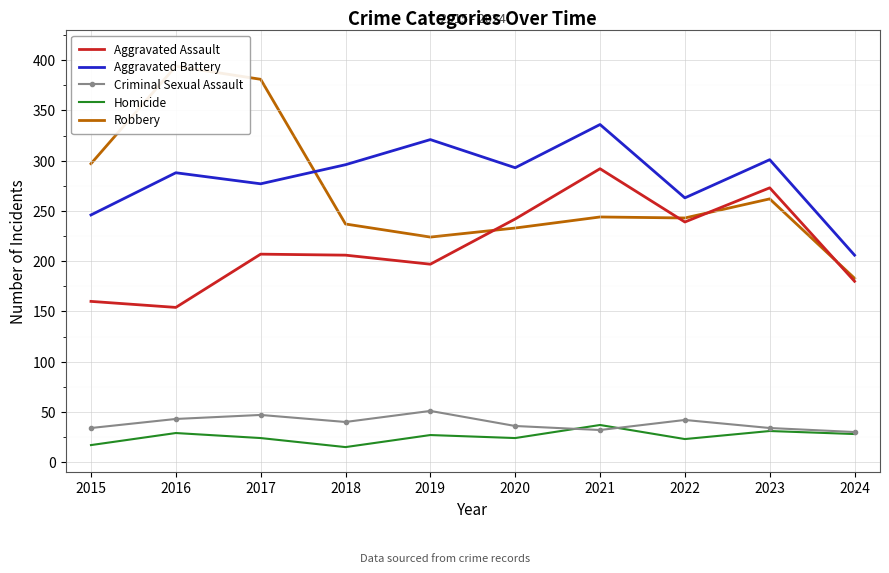

What is the value of the Robbery point at the 2nd from the left?

394